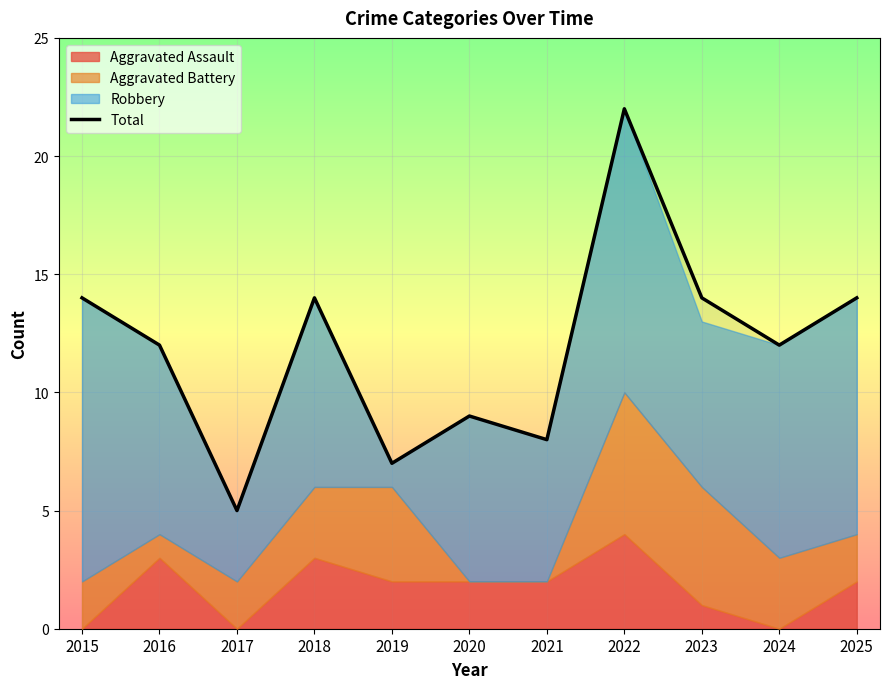

Reading left to right, list all the values displayed in this chart.

14	12	5	14	7	9	8	22	14	12	14